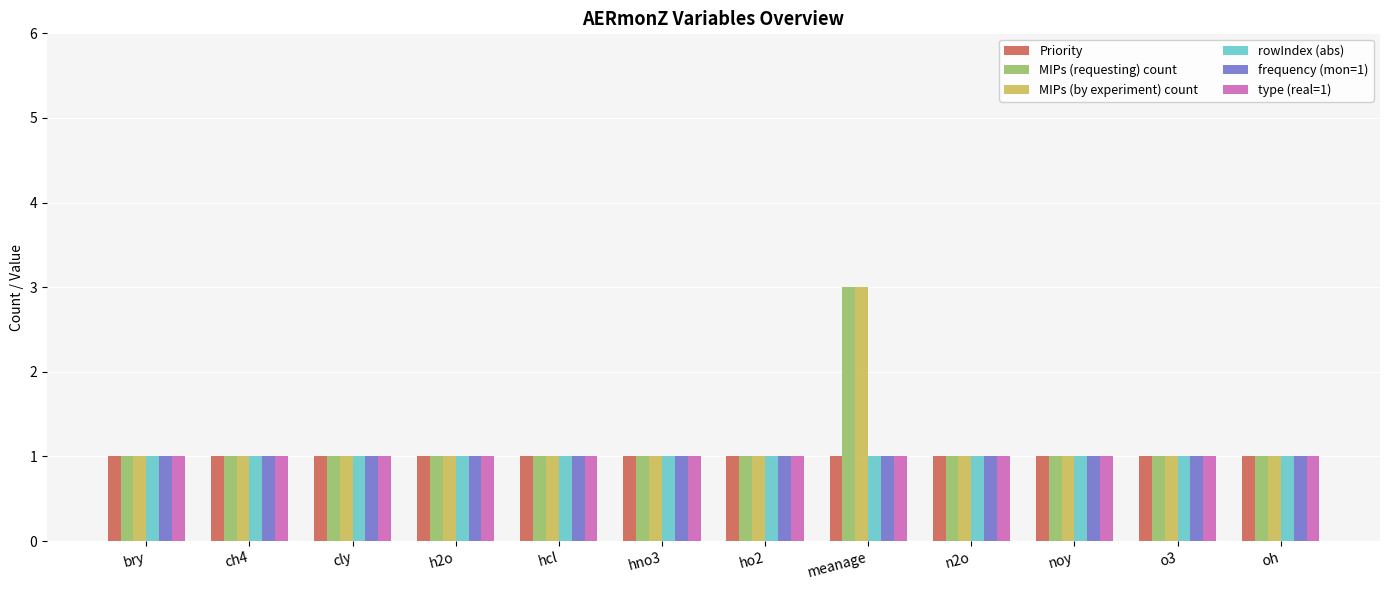

What is the total value across all series at hcl?

6